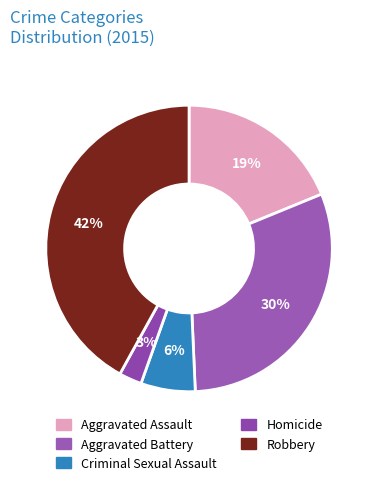

Between Criminal Sexual Assault and Aggravated Battery, which is larger?

Aggravated Battery